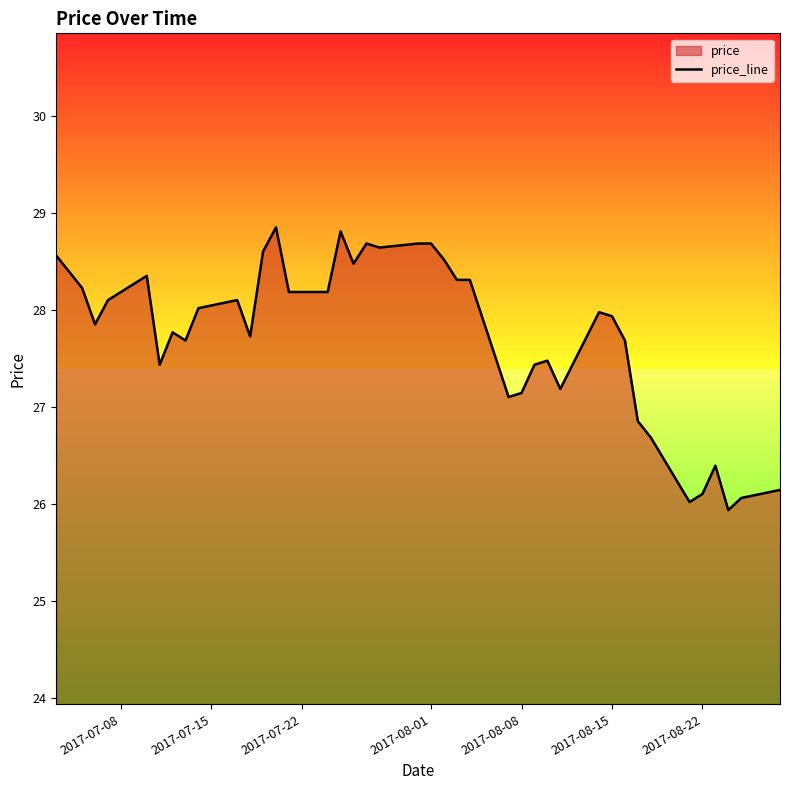

What is the value of the 10th point from the left?

28.1